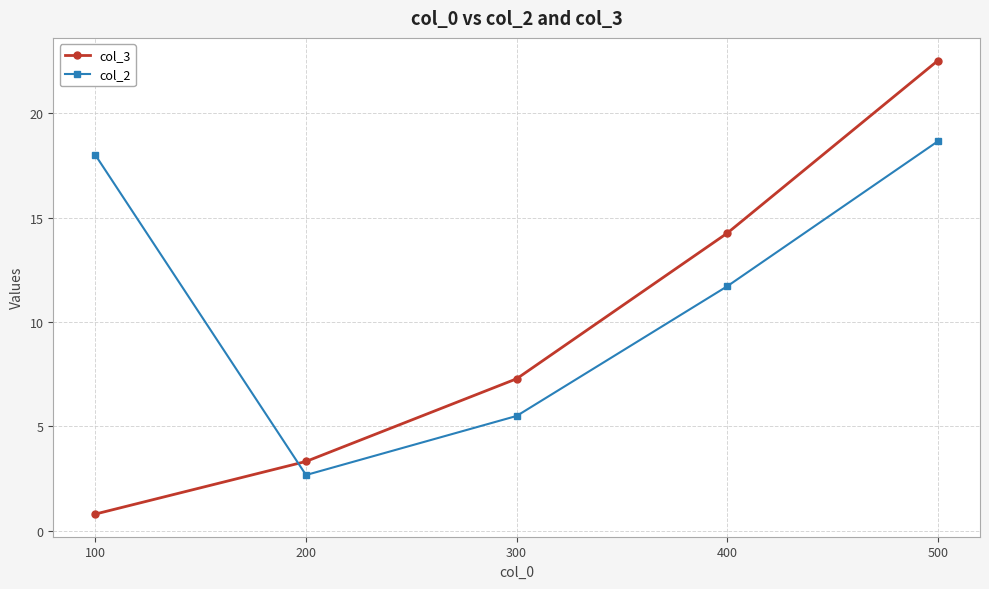

Reading right to left, list all the values displayed in this chart.

col_3: 22.5	14.3	7.3	3.3	0.8
col_2: 18.7	11.7	5.5	2.7	18.0